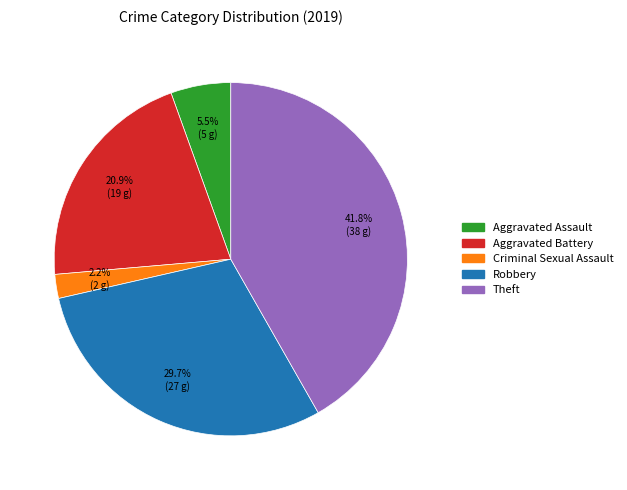

Is there a majority slice in this chart?

No